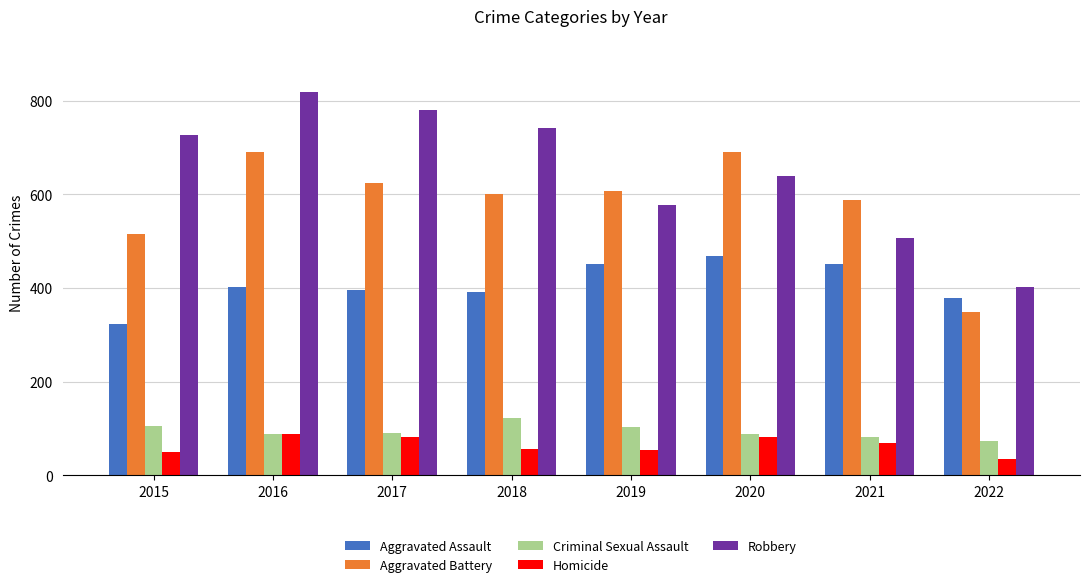

Is the value of Homicide at 2019 greater than the value of Robbery at 2016?

No